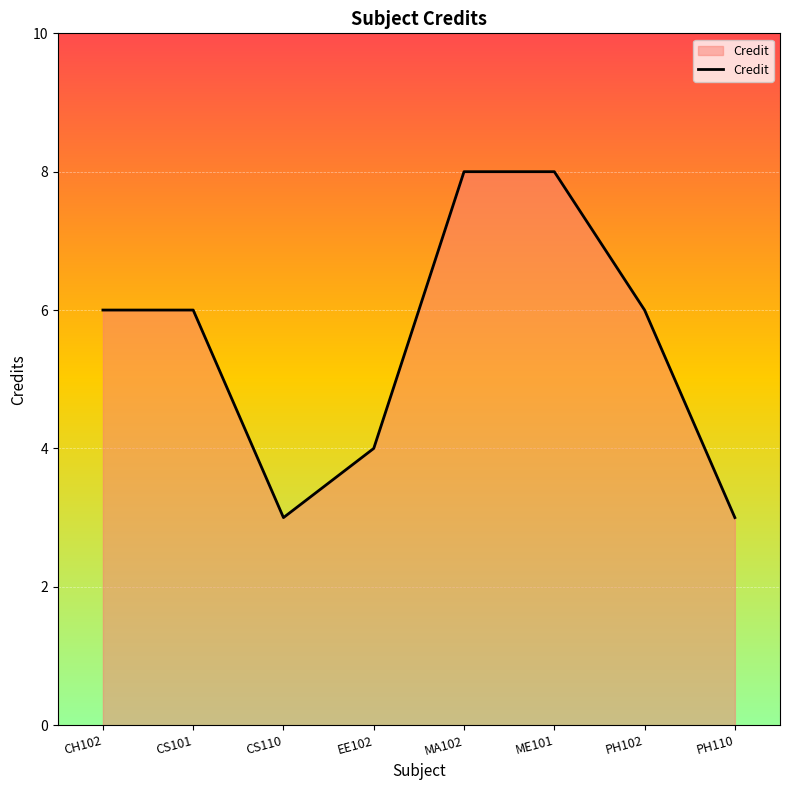

Does the chart have visible grid lines?

Yes